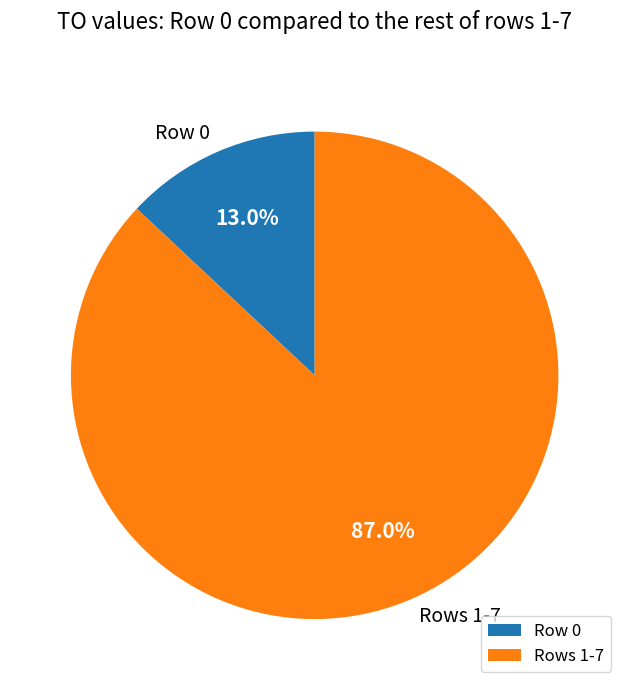

How many slices are in this pie chart?

2